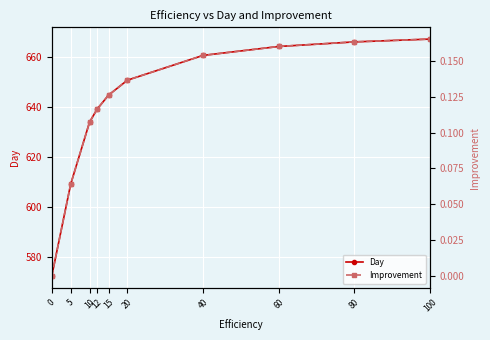

Is the value of Day at 5 greater than the value of Improvement at 5?

Yes